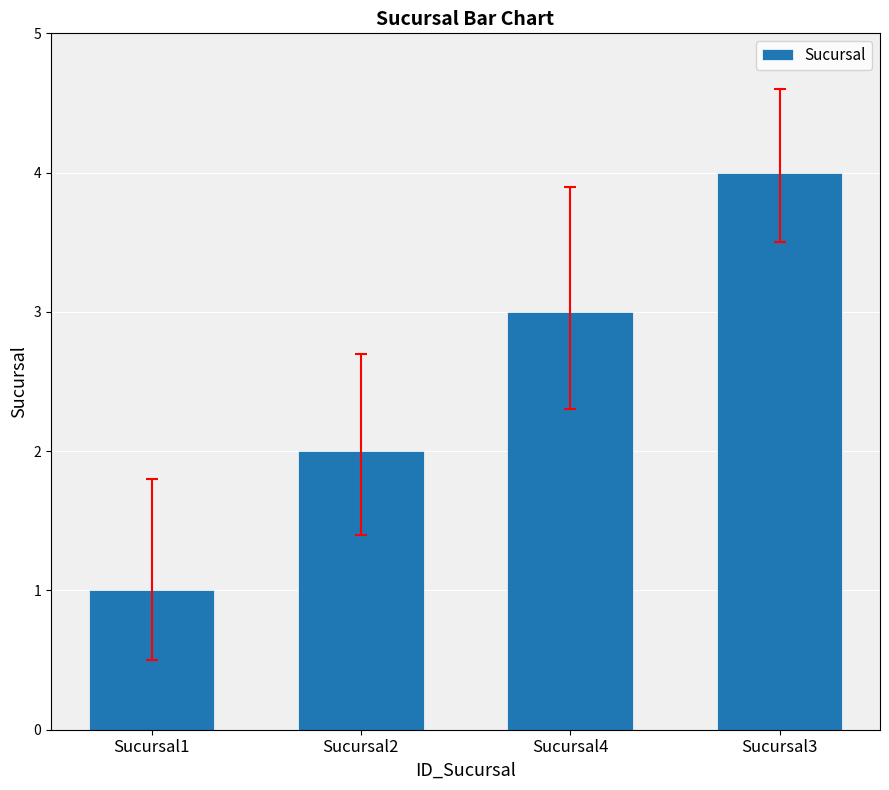

How many data points are less than 3?

2